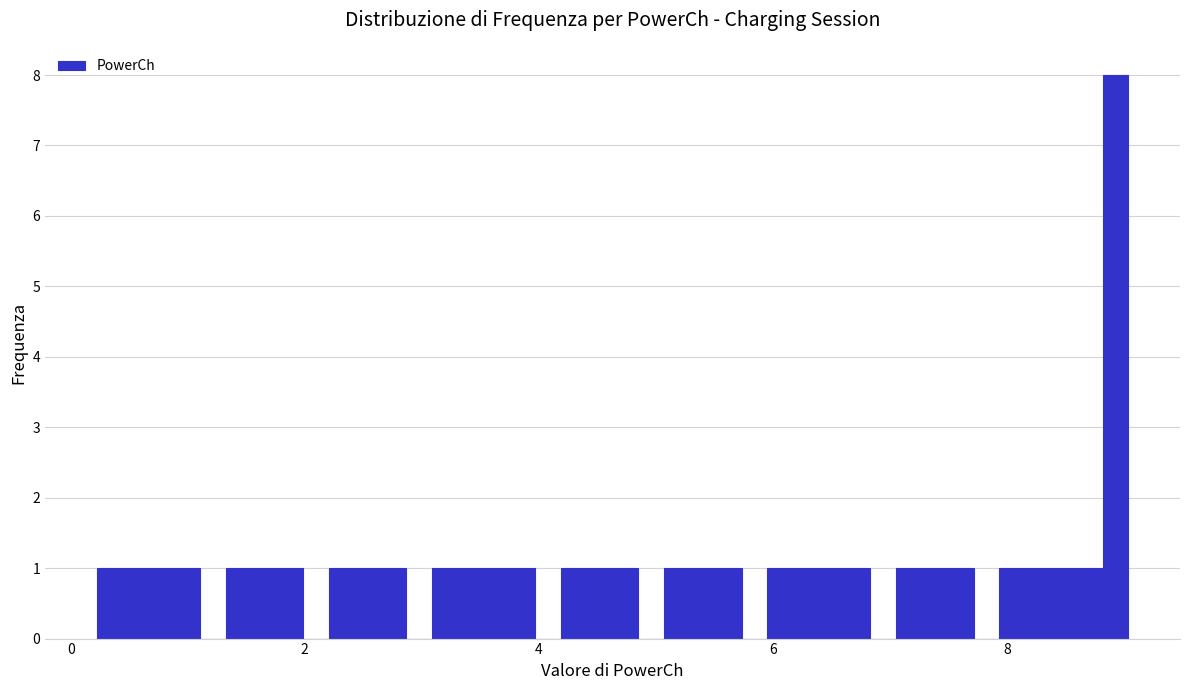

Around what value on the x-axis is the tallest bar? Give the approximate position of its centre, as read against the axis.

9.0